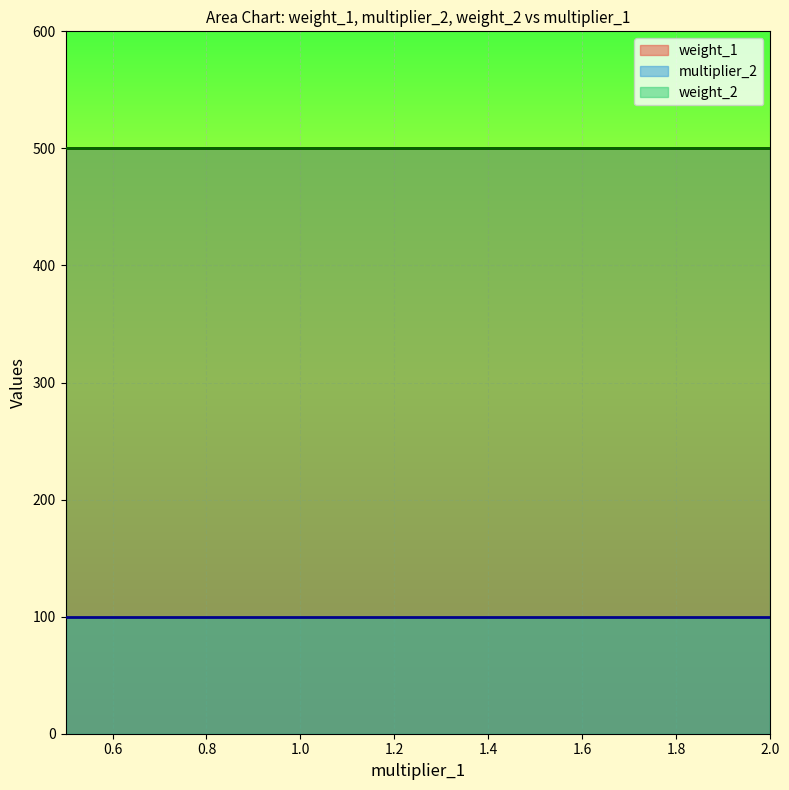

Is it true that weight_2 equals 500 at 1.0?

True